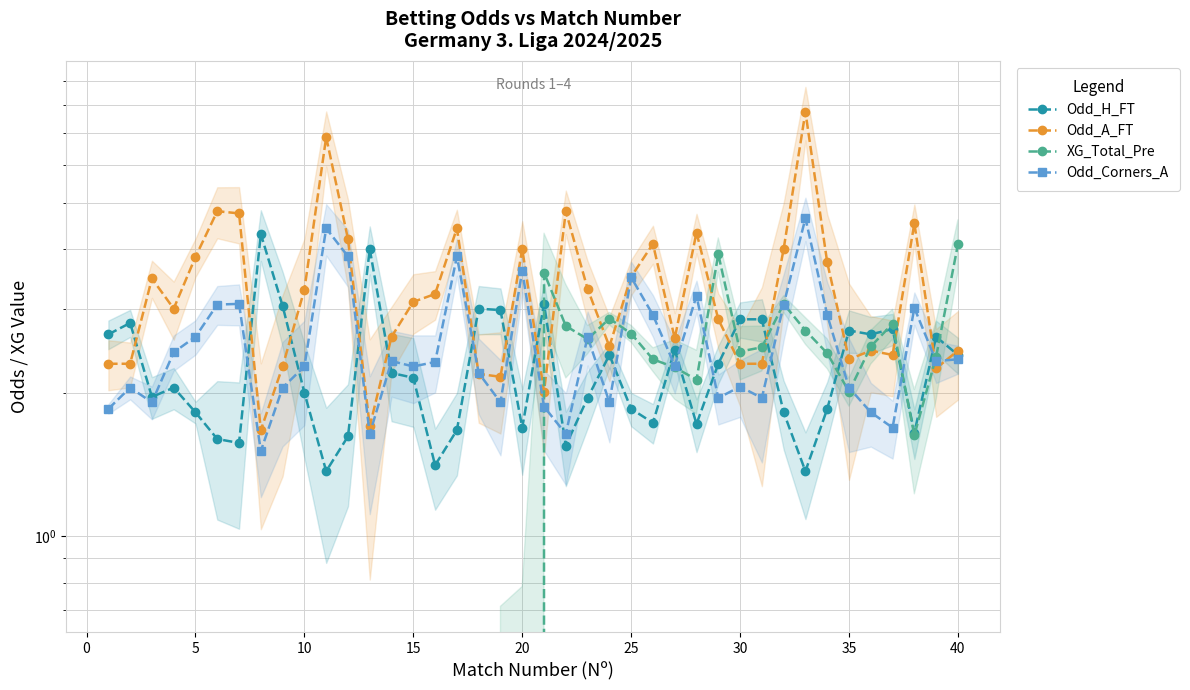

The Odd_Corners_A series shows 0.6 at 38. True or false?

False